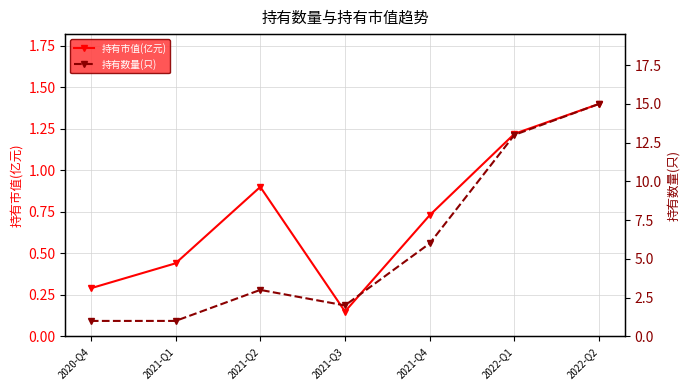

What is the lowest value of the 持有数量(只) series?

1.0